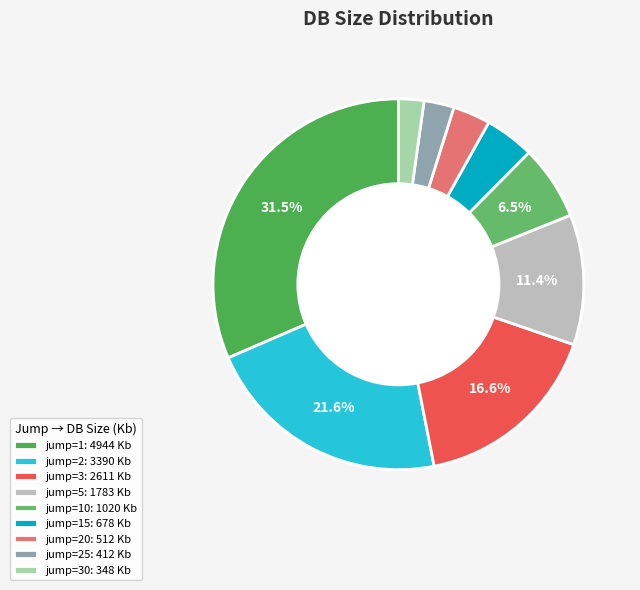

Count the number of slices in the pie.

9